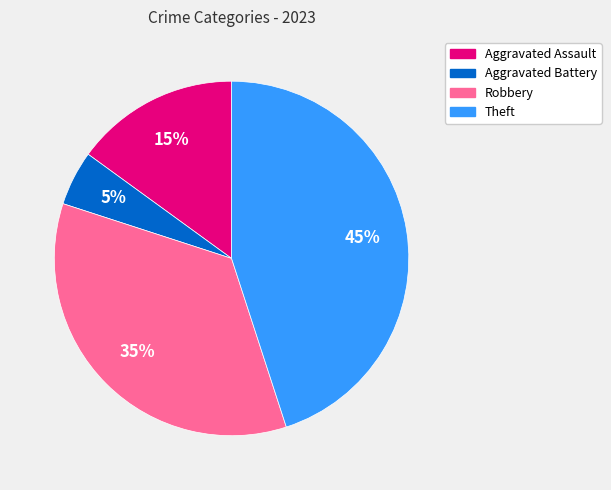

What is the ratio of the value at Aggravated Assault to the value at Aggravated Battery?

3.0